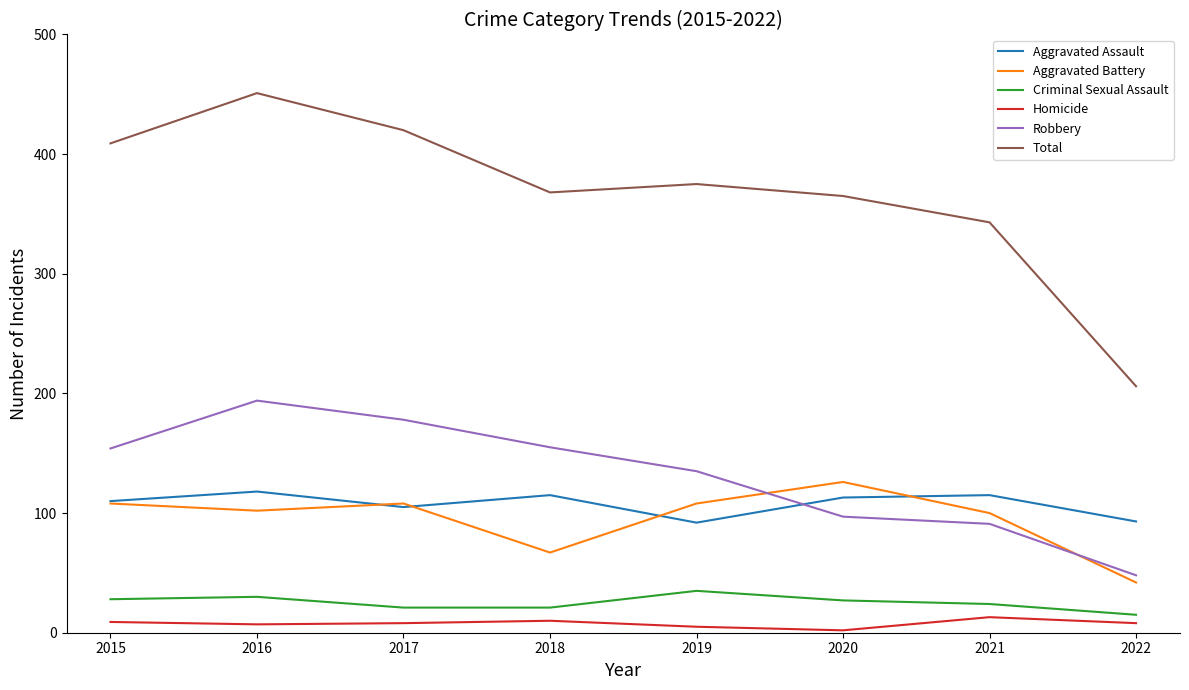

After their last crossing, which series has the higher values: Aggravated Assault or Aggravated Battery?

Aggravated Assault